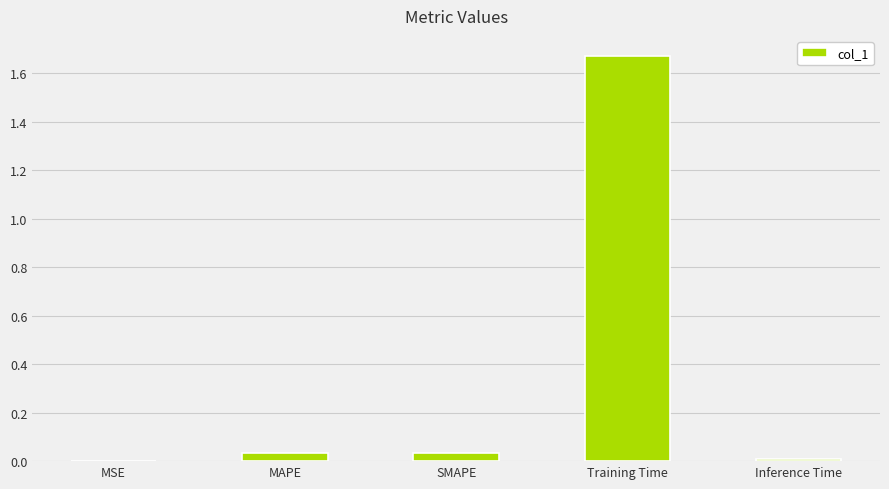

Which label corresponds to the largest value in the chart?

Training Time